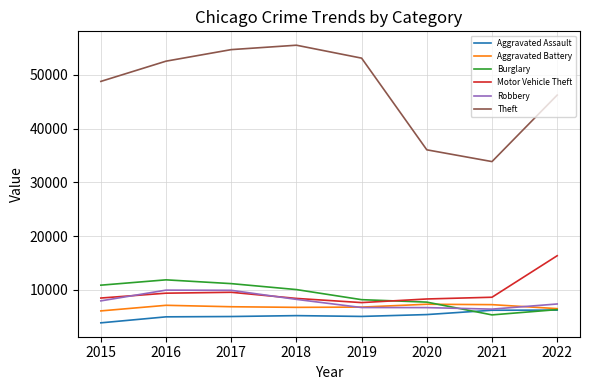

How many lines are shown in the chart?

6